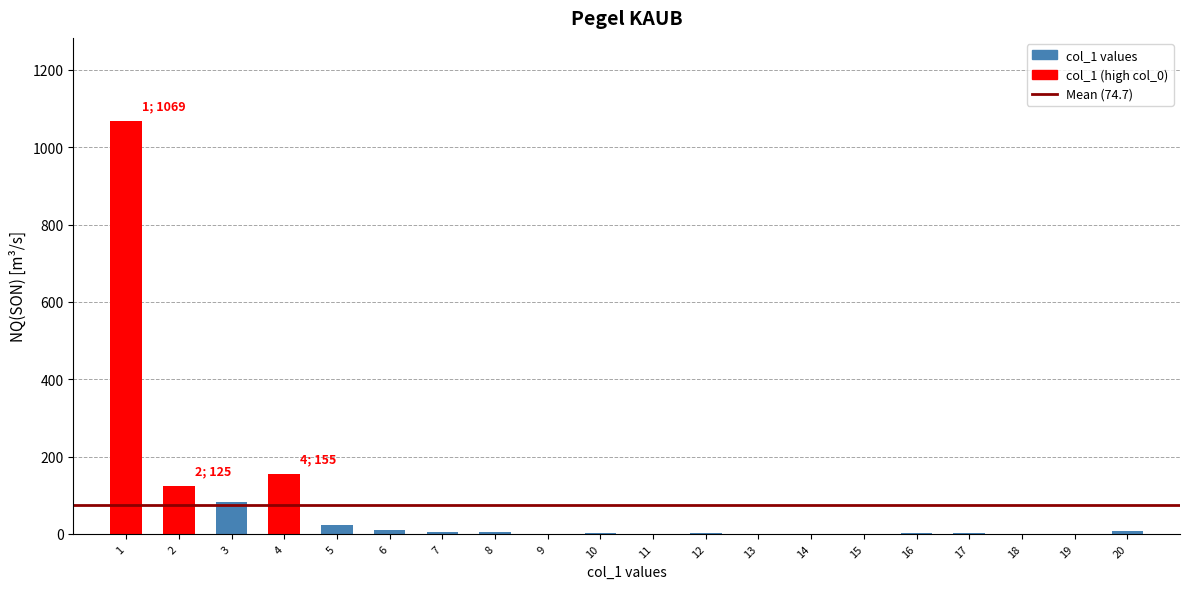

The value at 1 is 1069. True or false?

True